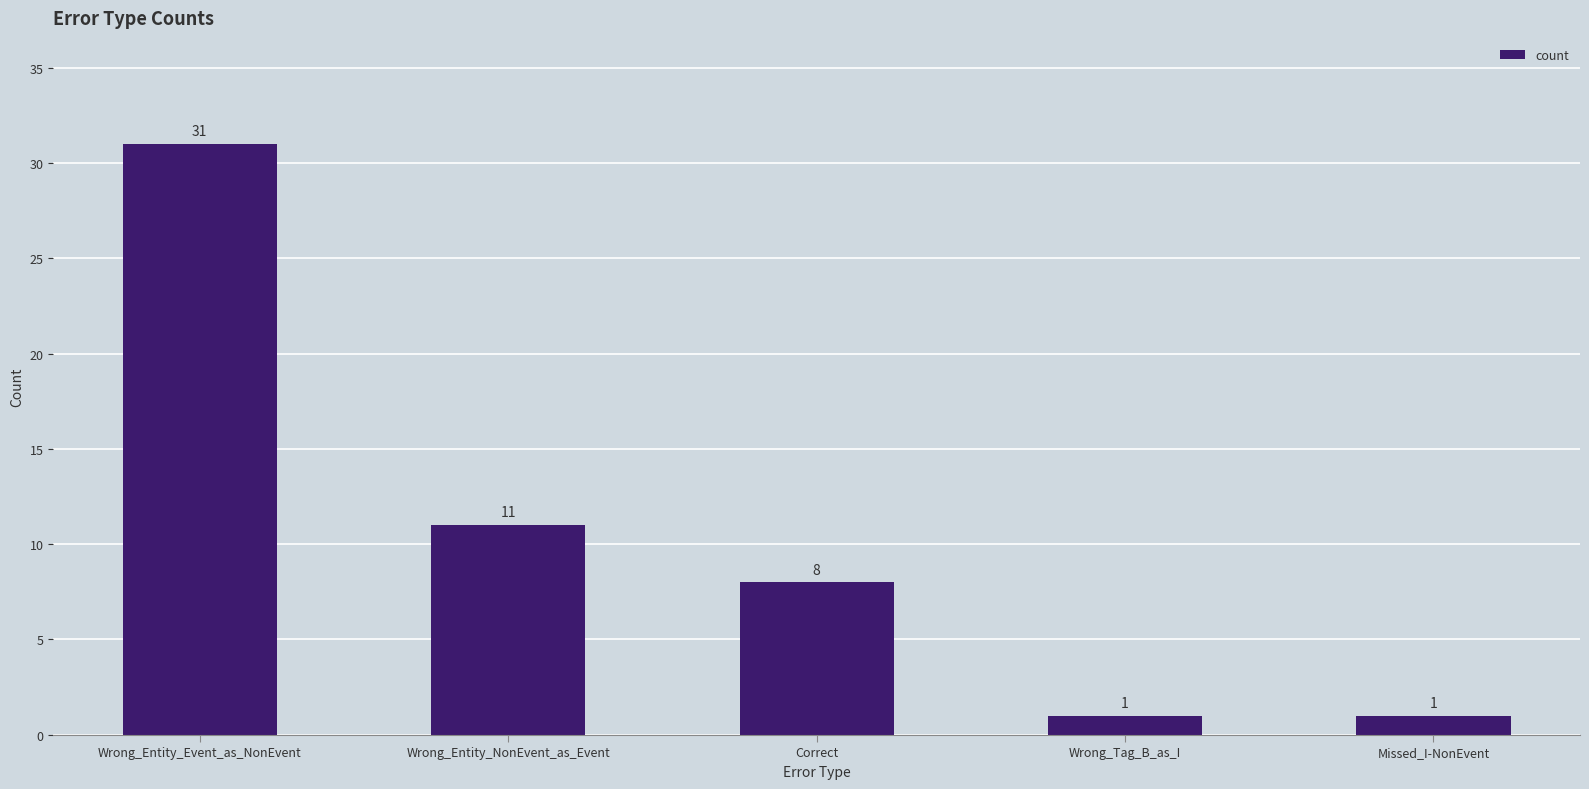

Is it true that the value at Wrong_Entity_Event_as_NonEvent is 48?

False